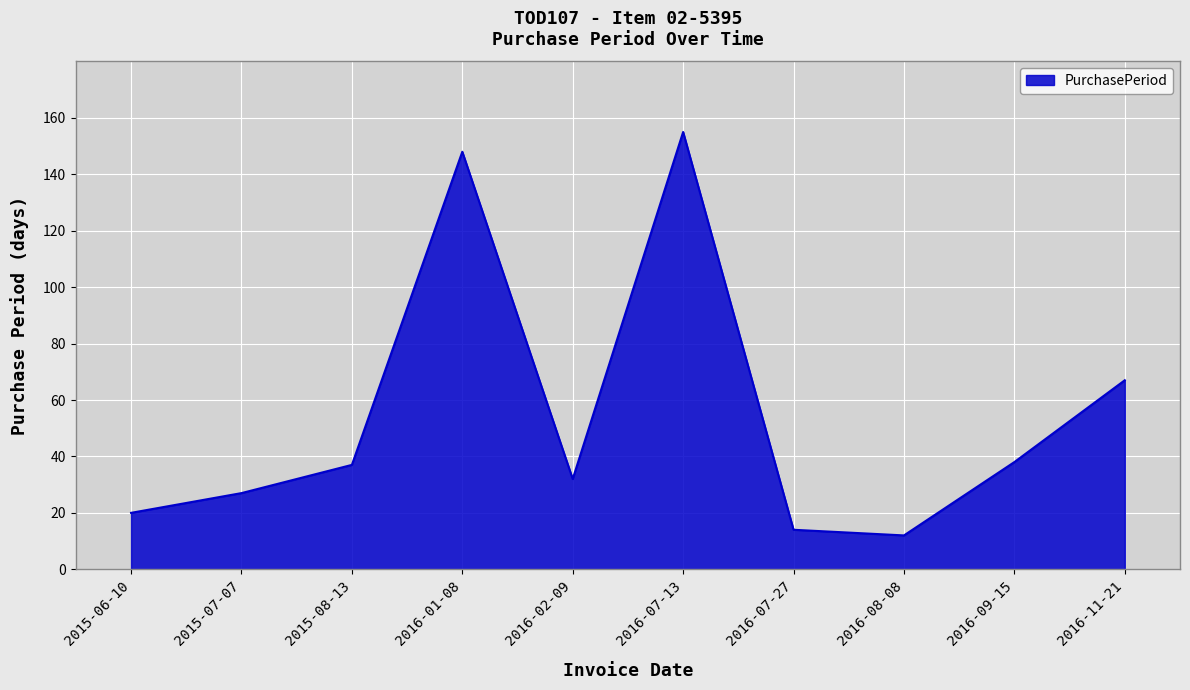

Which category has the lowest value across all series?

2016-08-08